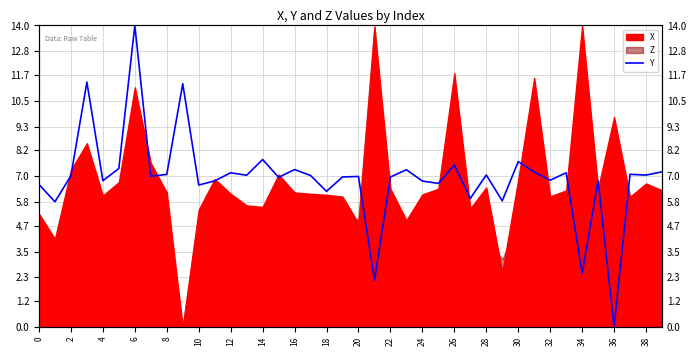

True or false: the data shows 7.1 at 28.

True